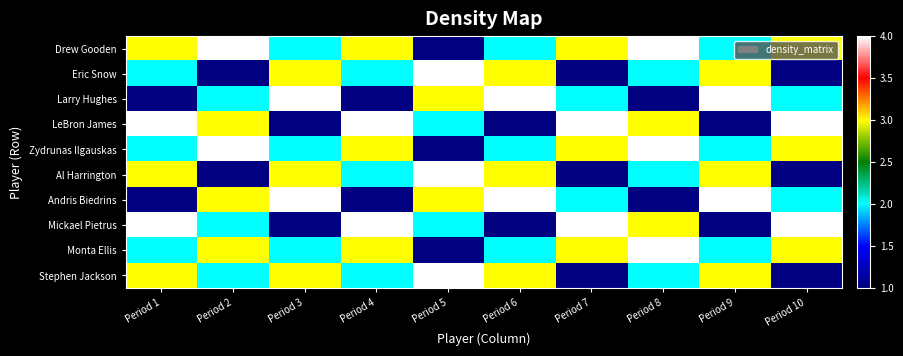

How many series are shown in this chart?

10